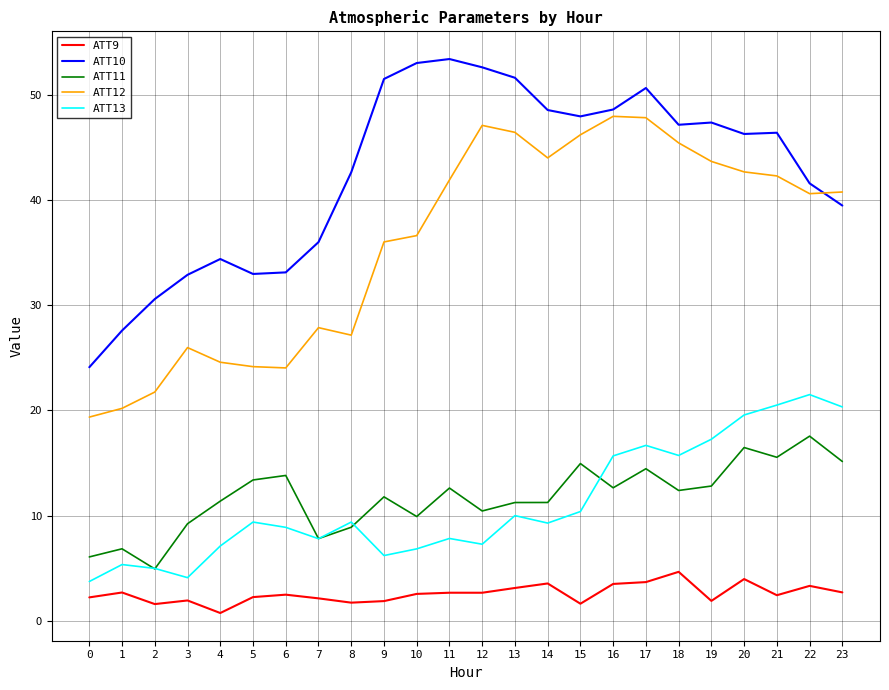

Rank the series by their maximum value, from lowest to highest.

ATT9, ATT11, ATT13, ATT12, ATT10